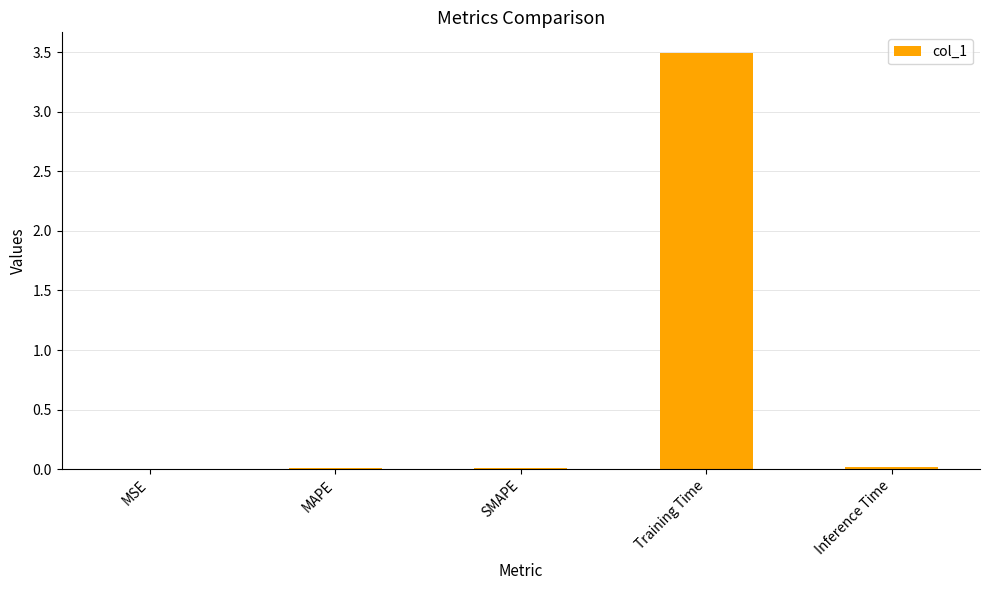

Which label corresponds to the largest value in the chart?

Training Time